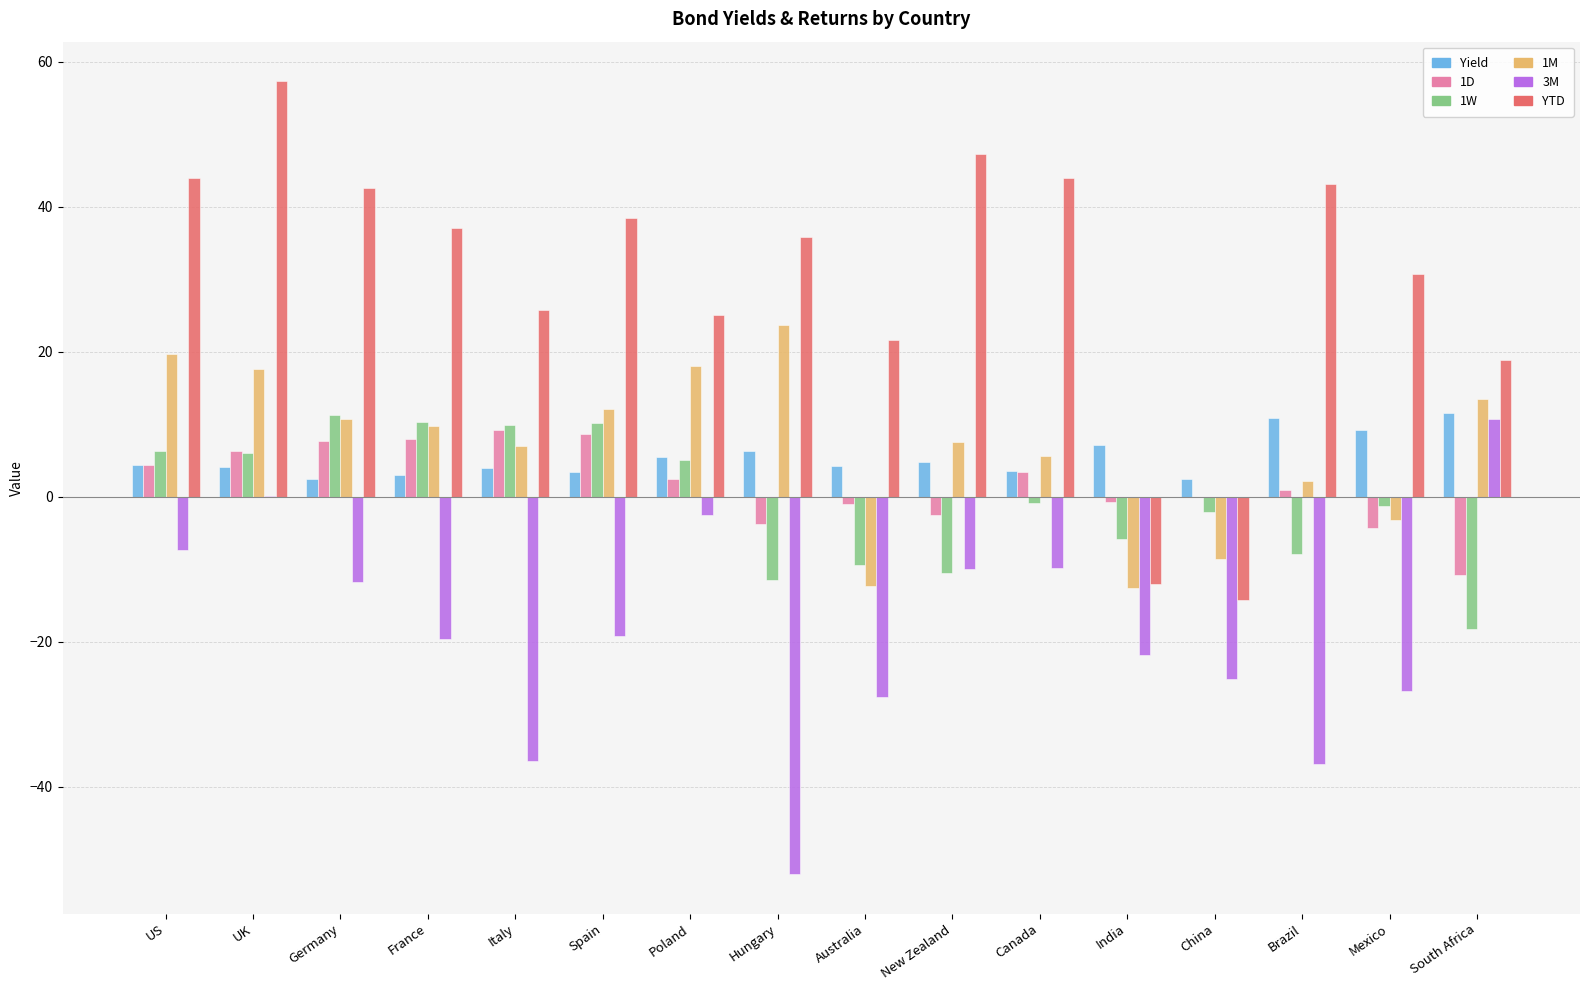

What is the sum of all 3M values?

-296.6